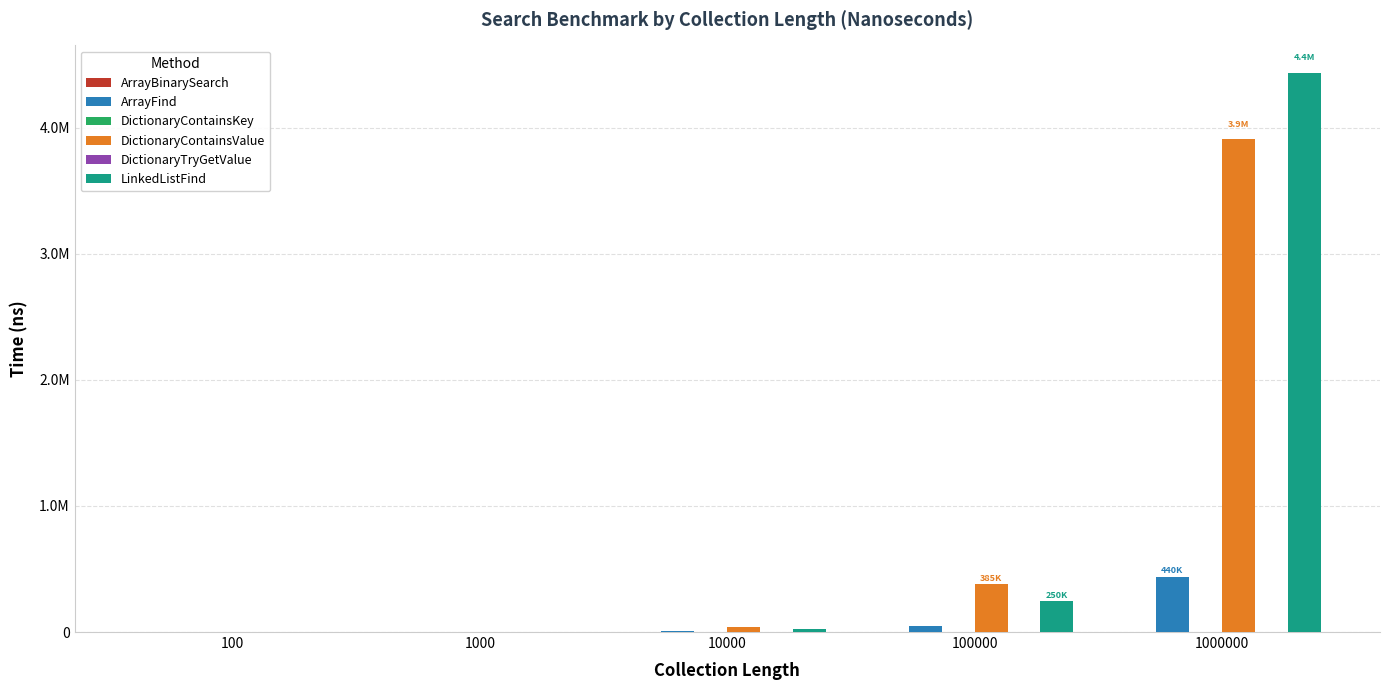

Count the number of data series in this chart.

6